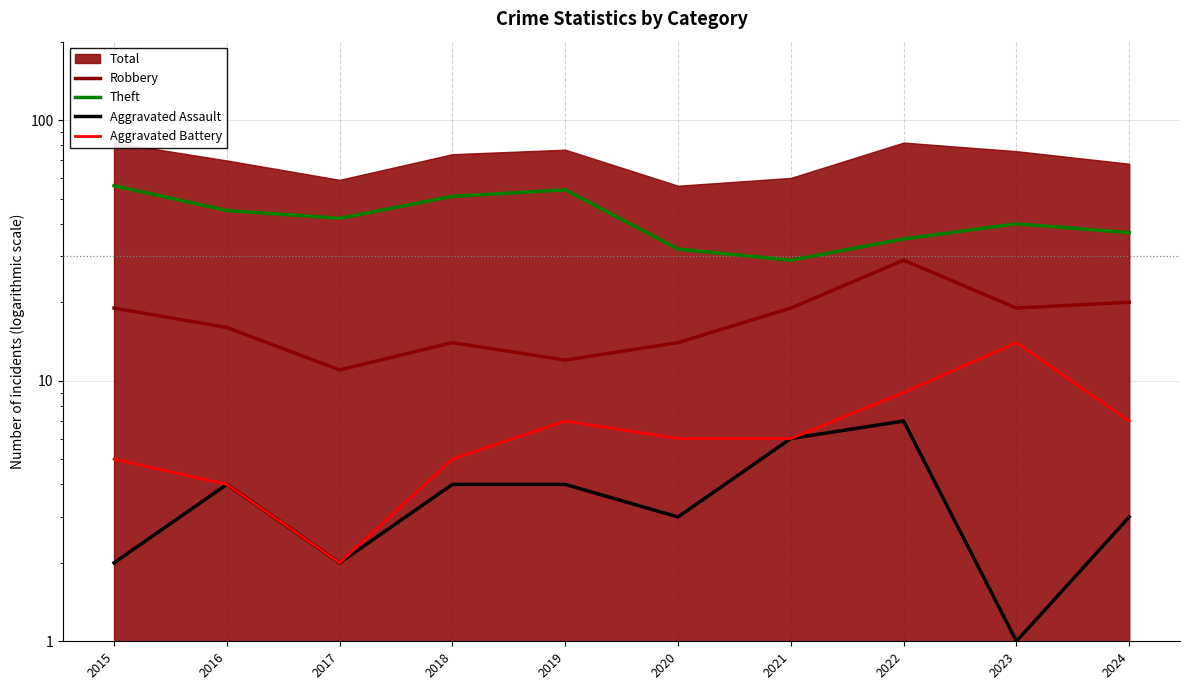

Reading left to right, what are all the values shown in this chart?

Robbery: 19	16	11	14	12	14	19	29	19	20
Theft: 56	45	42	51	54	32	29	35	40	37
Aggravated Assault: 2	4	2	4	4	3	6	7	1	3
Aggravated Battery: 5	4	2	5	7	6	6	9	14	7